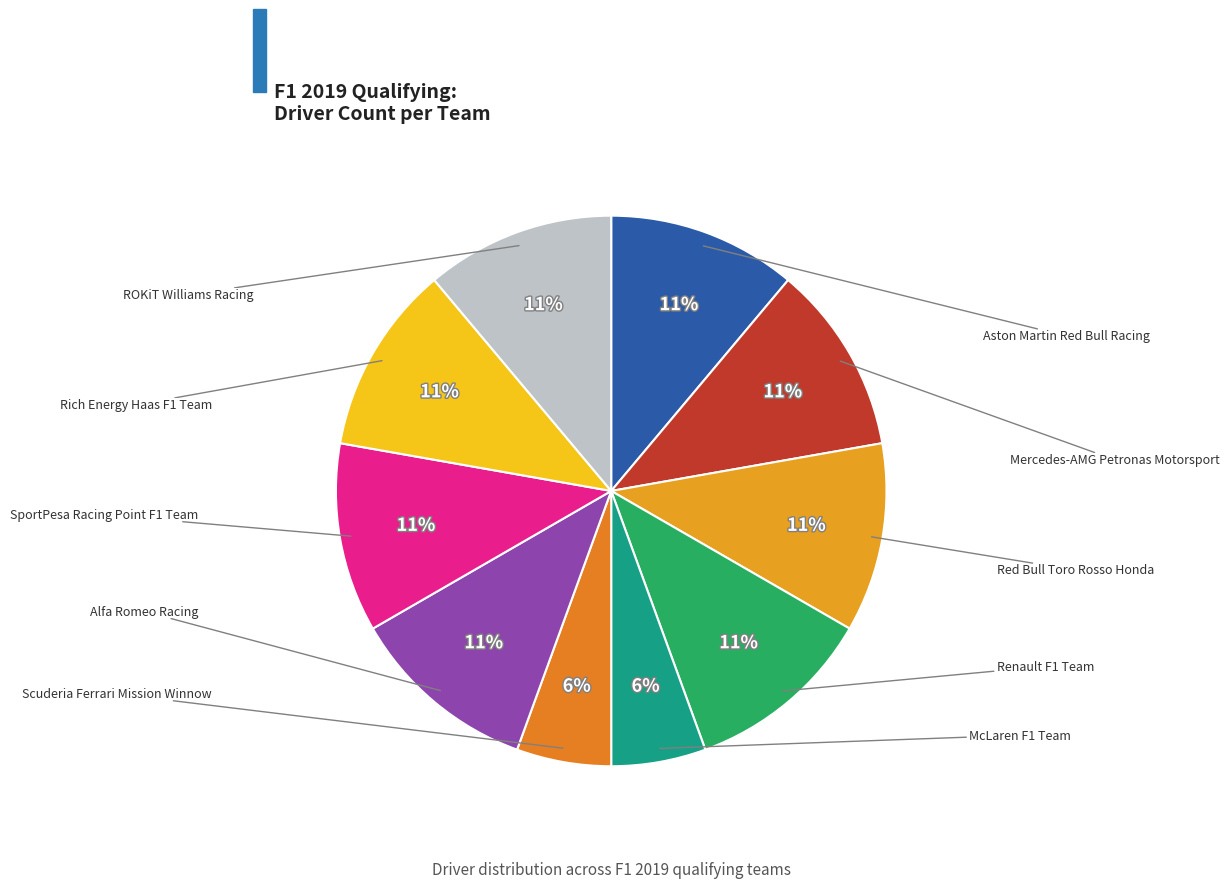

How many slices are in this pie chart?

10